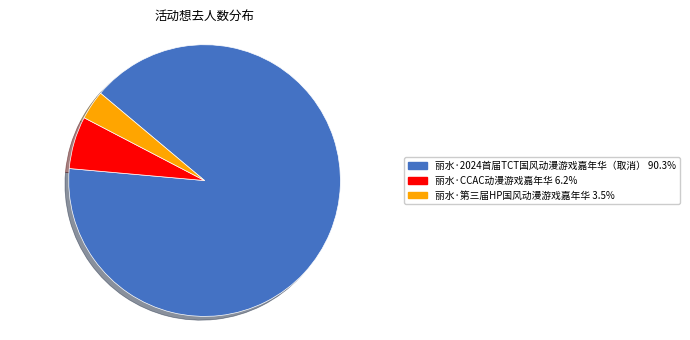

Is it true that 丽水·第三届HP国风动漫游戏嘉年华 is 3% of the pie?

True